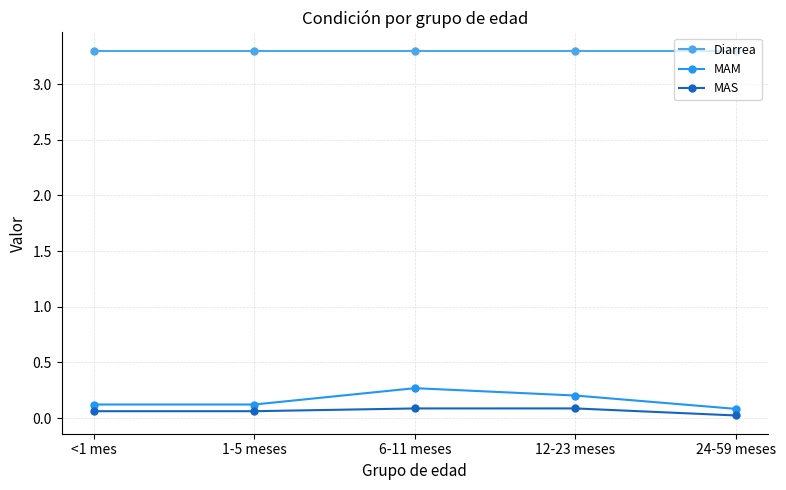

True or false: MAS has more than 2 interior local peaks.

False